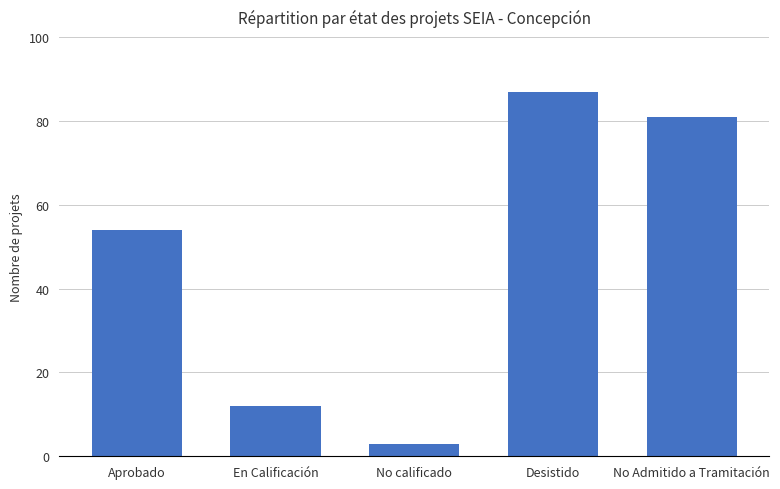

What is the average value?

47